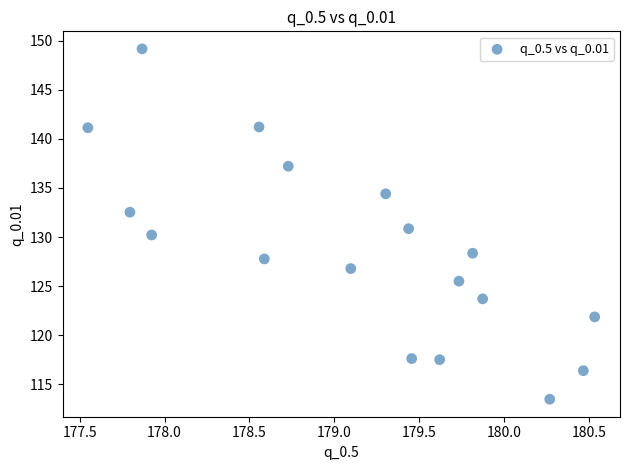

What is the range of Y values (max minus min)?

35.7